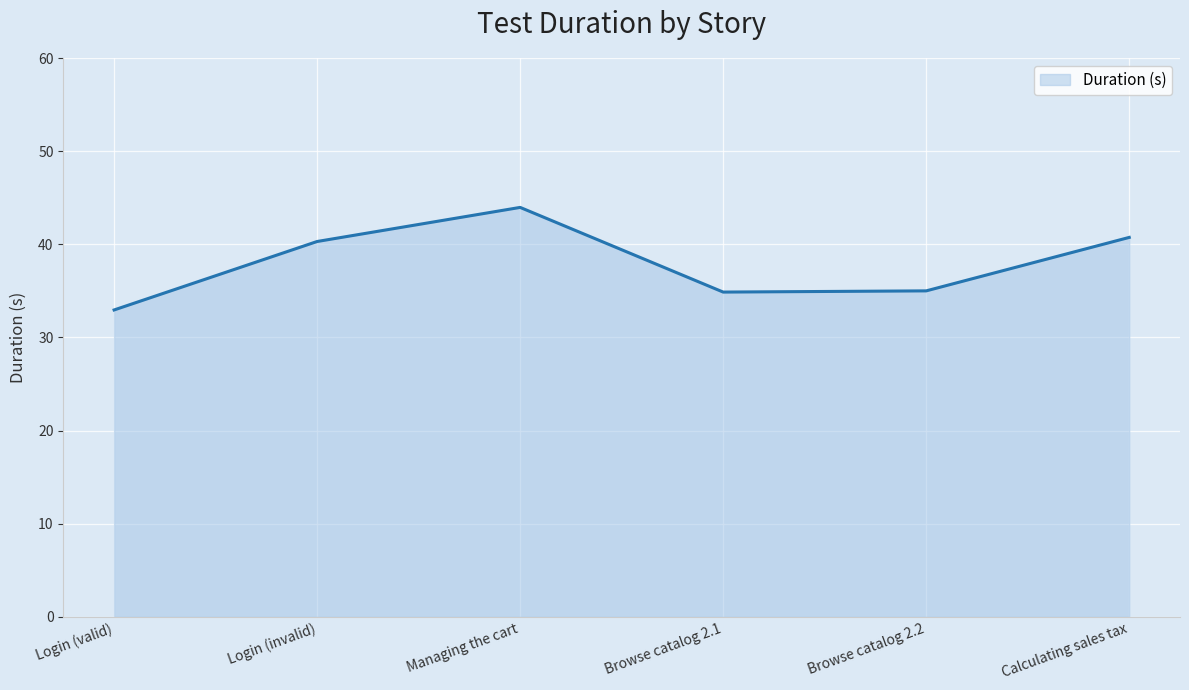

The value at Browse catalog 2.2 is 54.4. True or false?

False